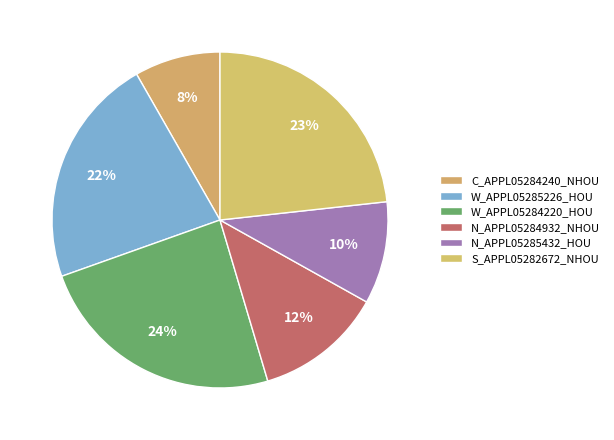

Does W_APPL05284220_HOU represent more than half of the total?

No